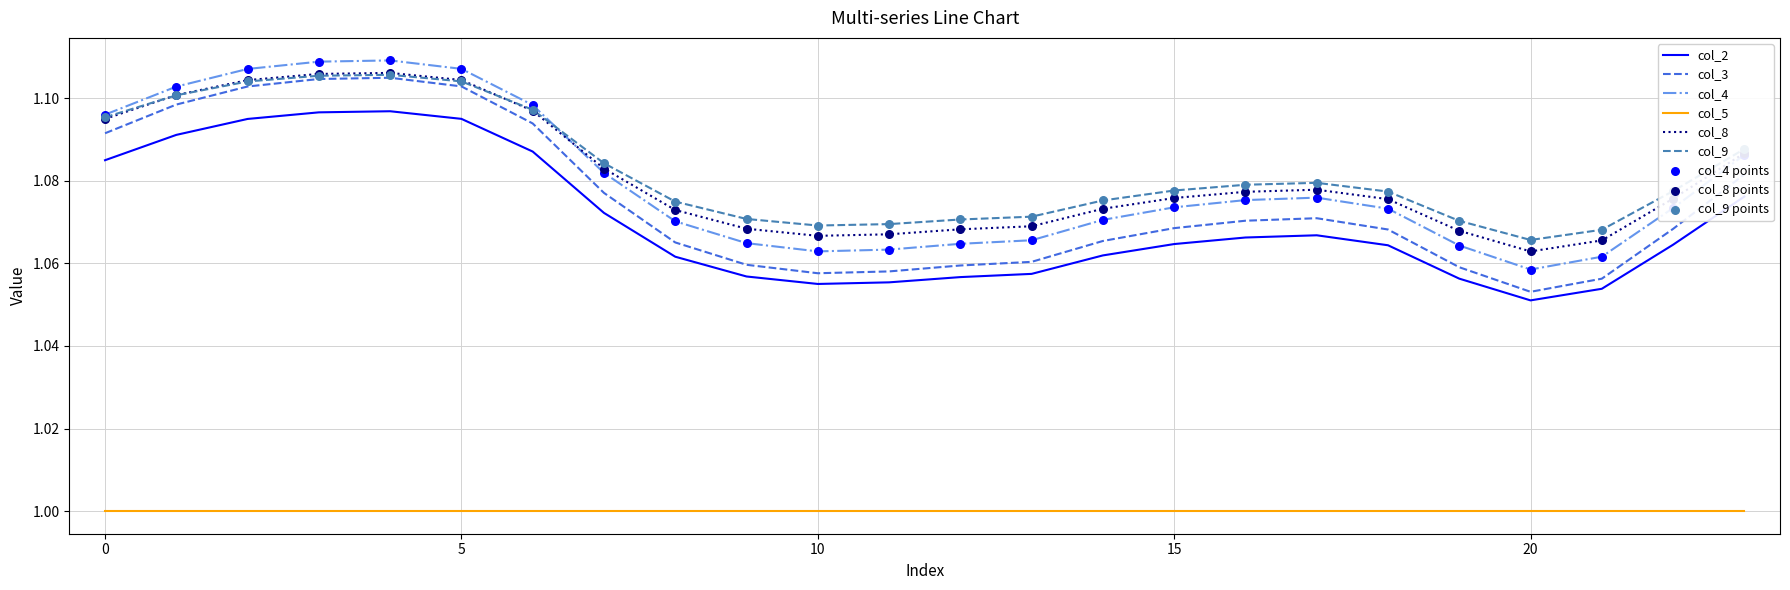

Which series has the widest spread of values?

col_3